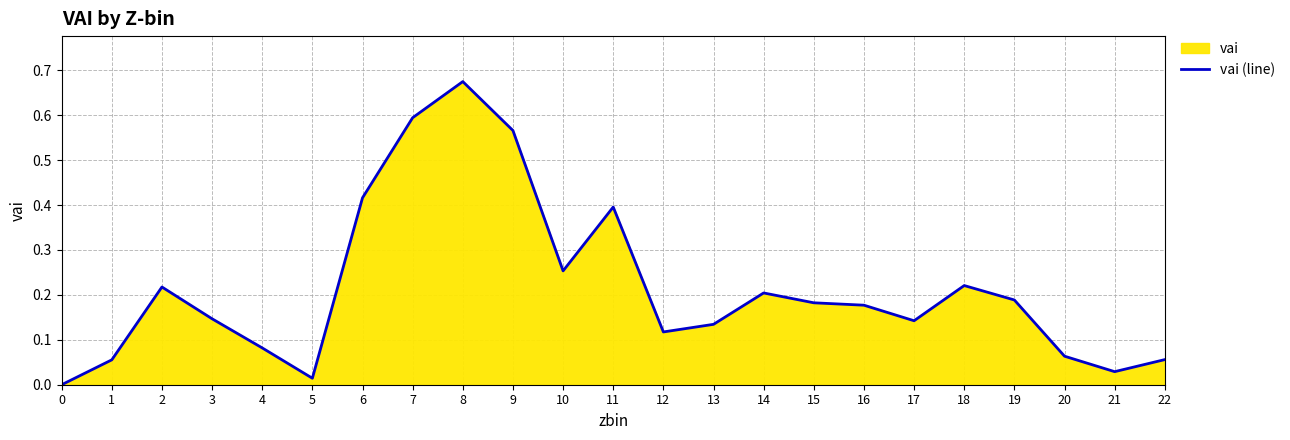

What is the sum of the values at 12 and 20?

0.2